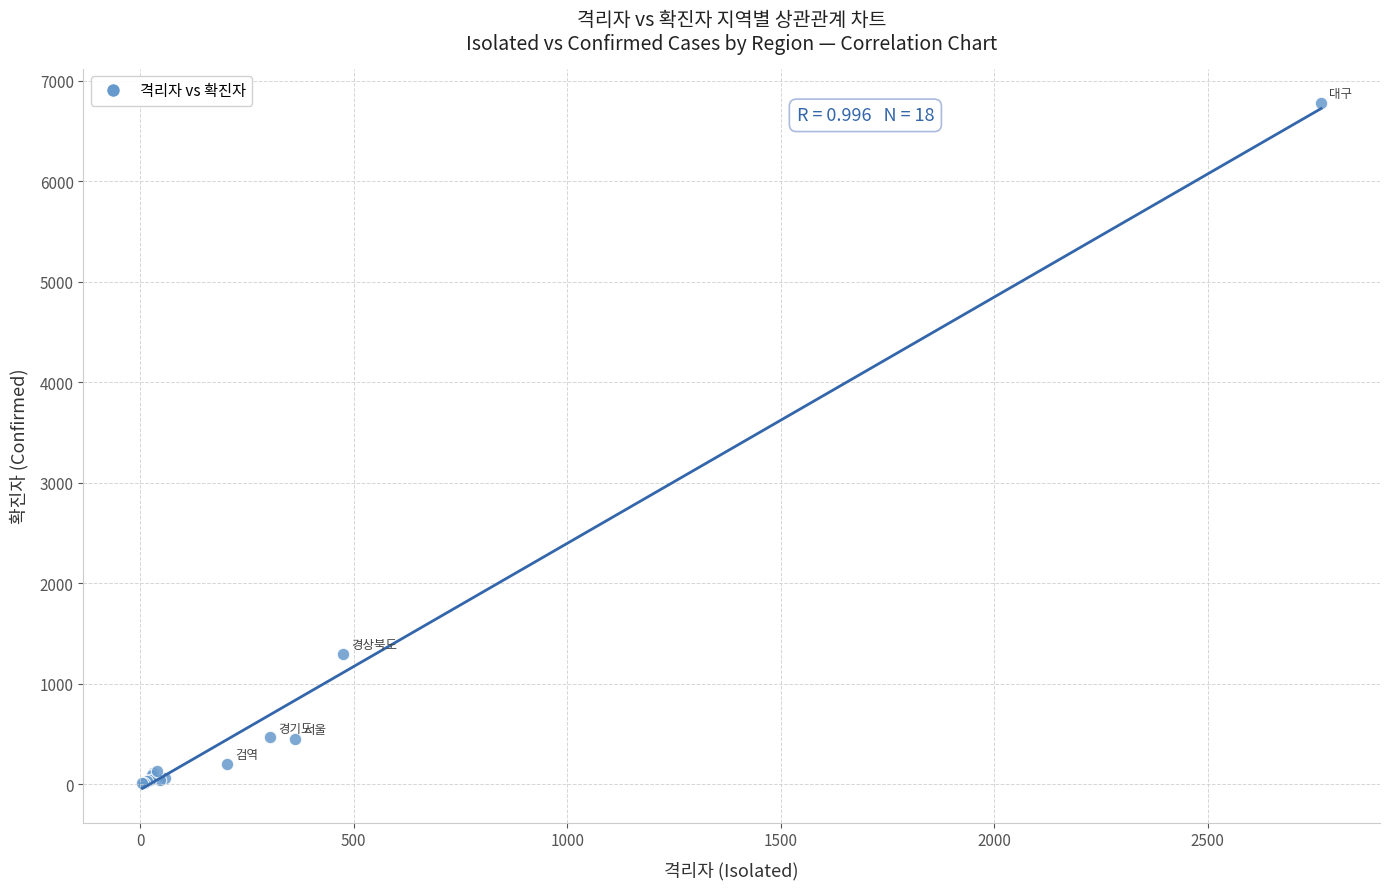

What Y value in the scatter plot is closest to 3394?

1298